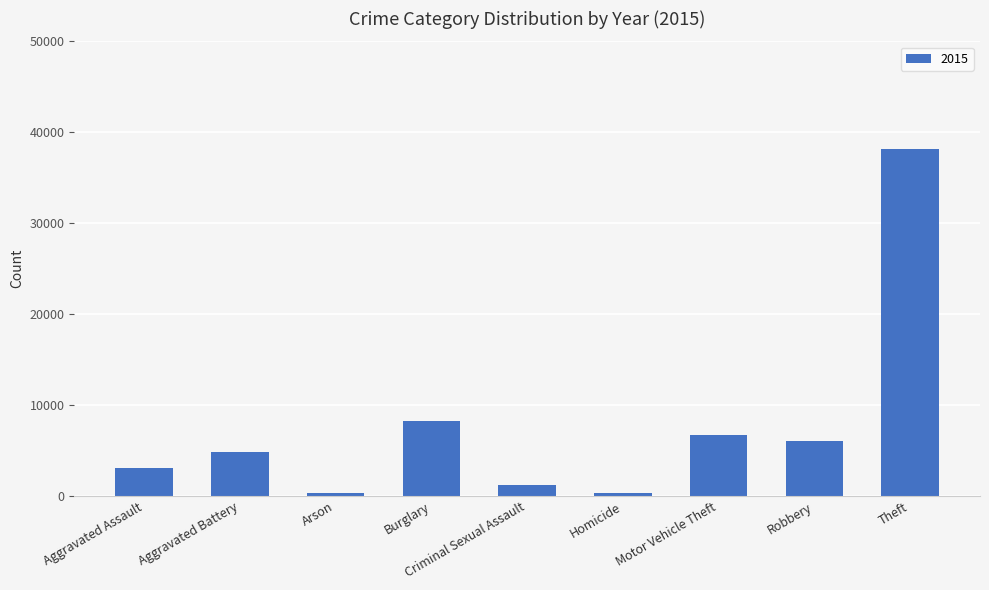

What is the label of the 9th bar from the left?

Theft